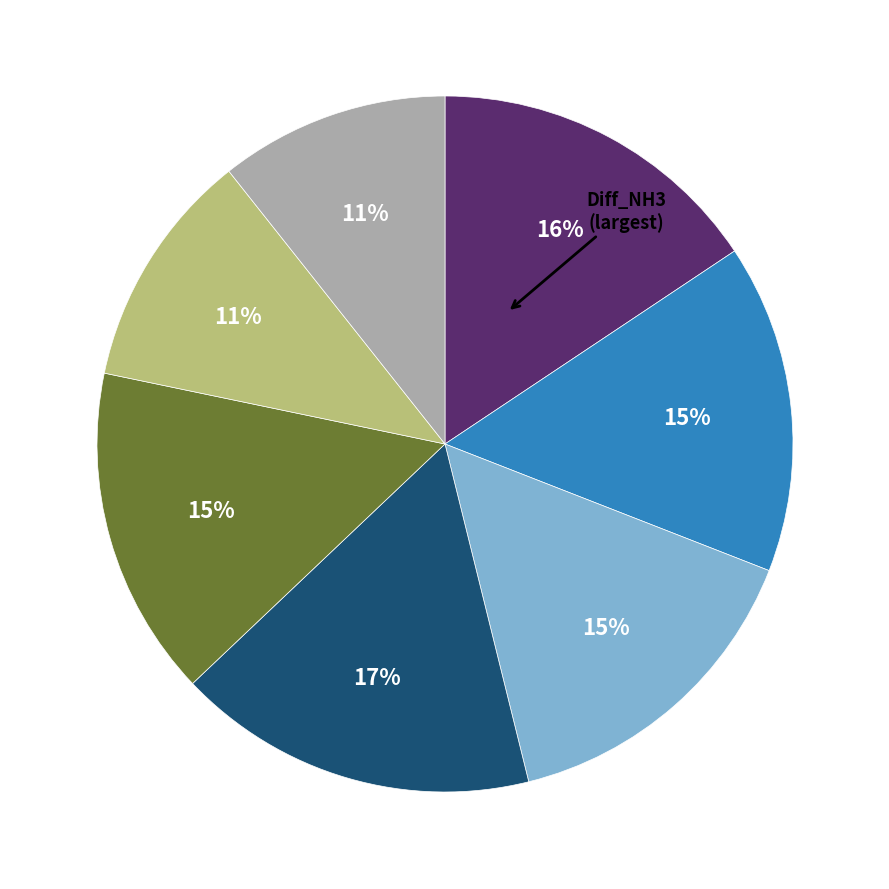

To the nearest percent, what is the difference between the largest and smallest slice percentages?

6%